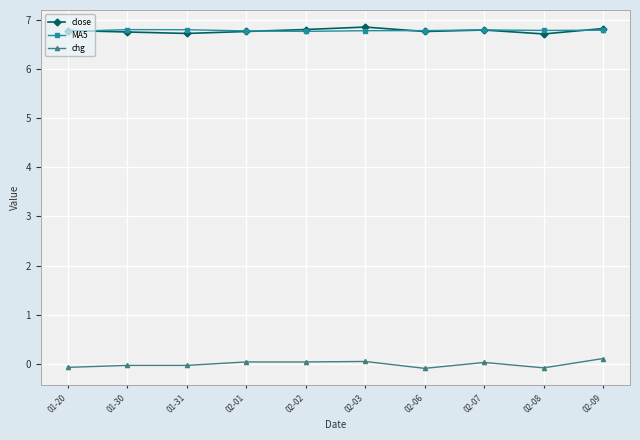

True or false: MA5 and chg cross at least once.

False